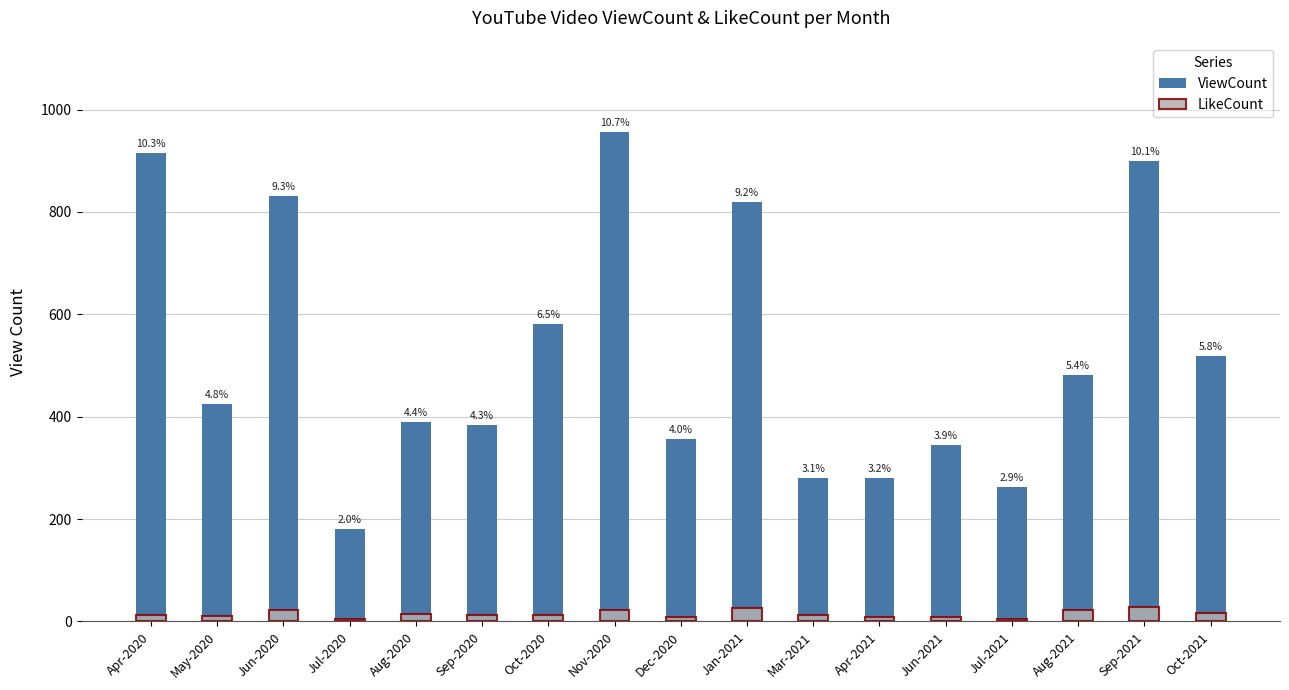

What position from the right is Aug-2021?

3